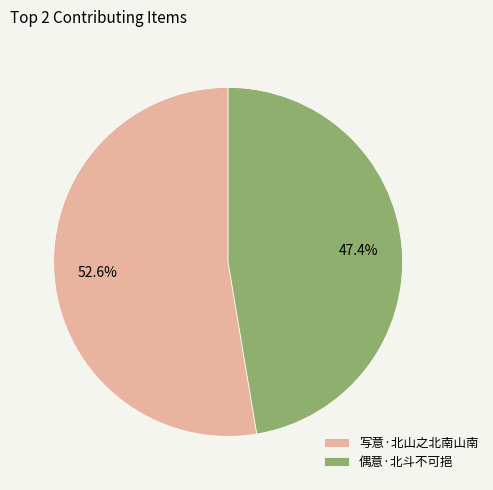

How much of the chart is everything except 写意·北山之北南山南?

47.4%